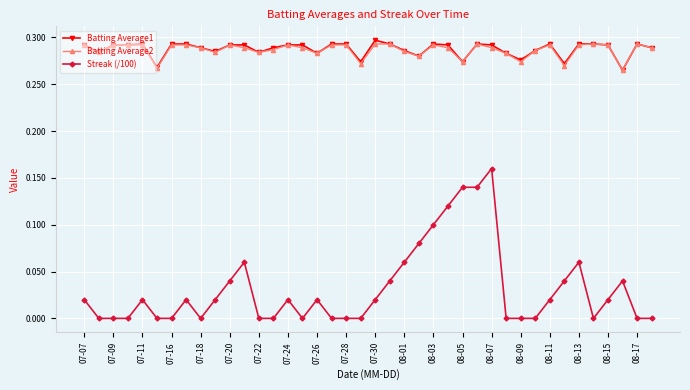

True or false: Batting Average1 and Streak (/100) intersect in this chart.

False